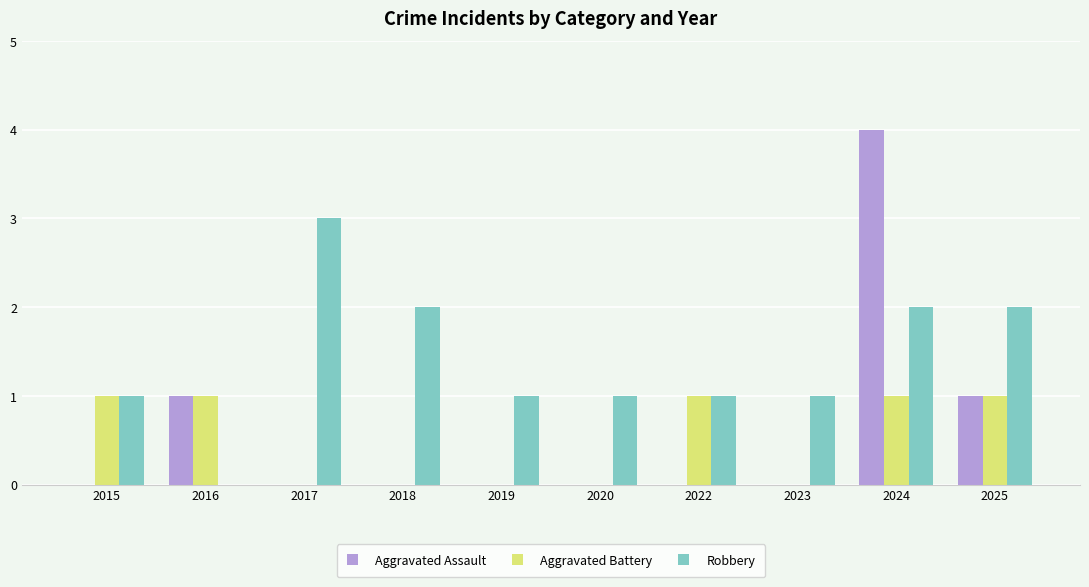

At which category is the sum across all series the highest?

2024